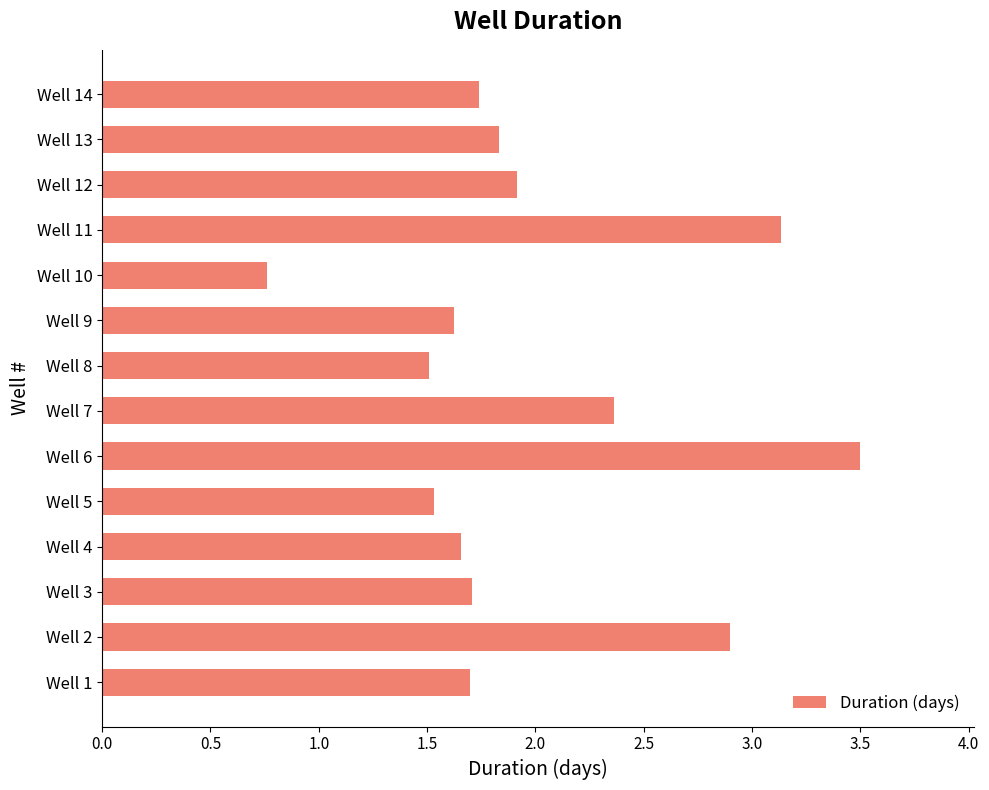

How many distinct data groups are displayed?

1